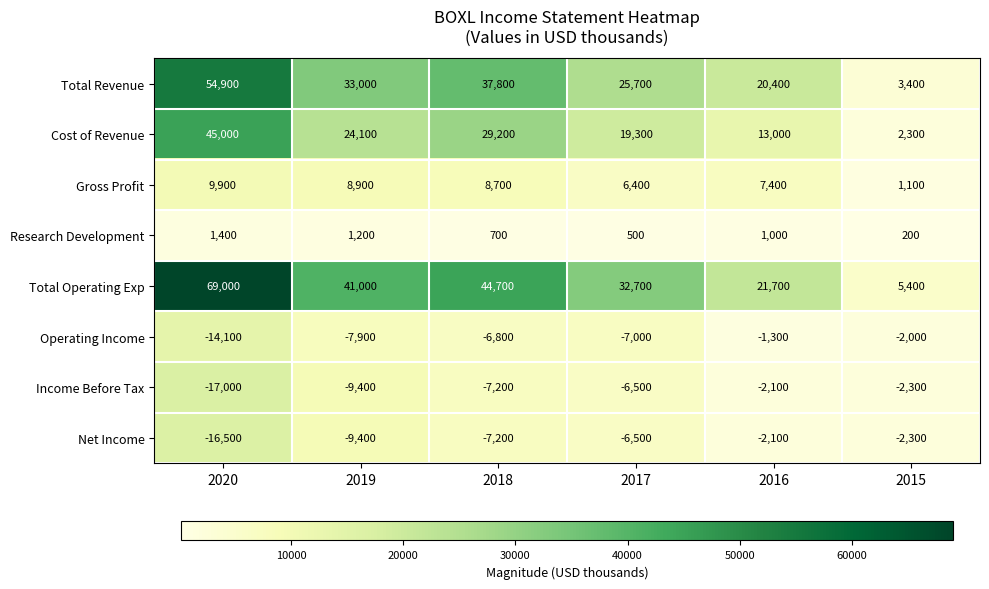

Is it true that Gross Profit equals 1100 at 2015?

True